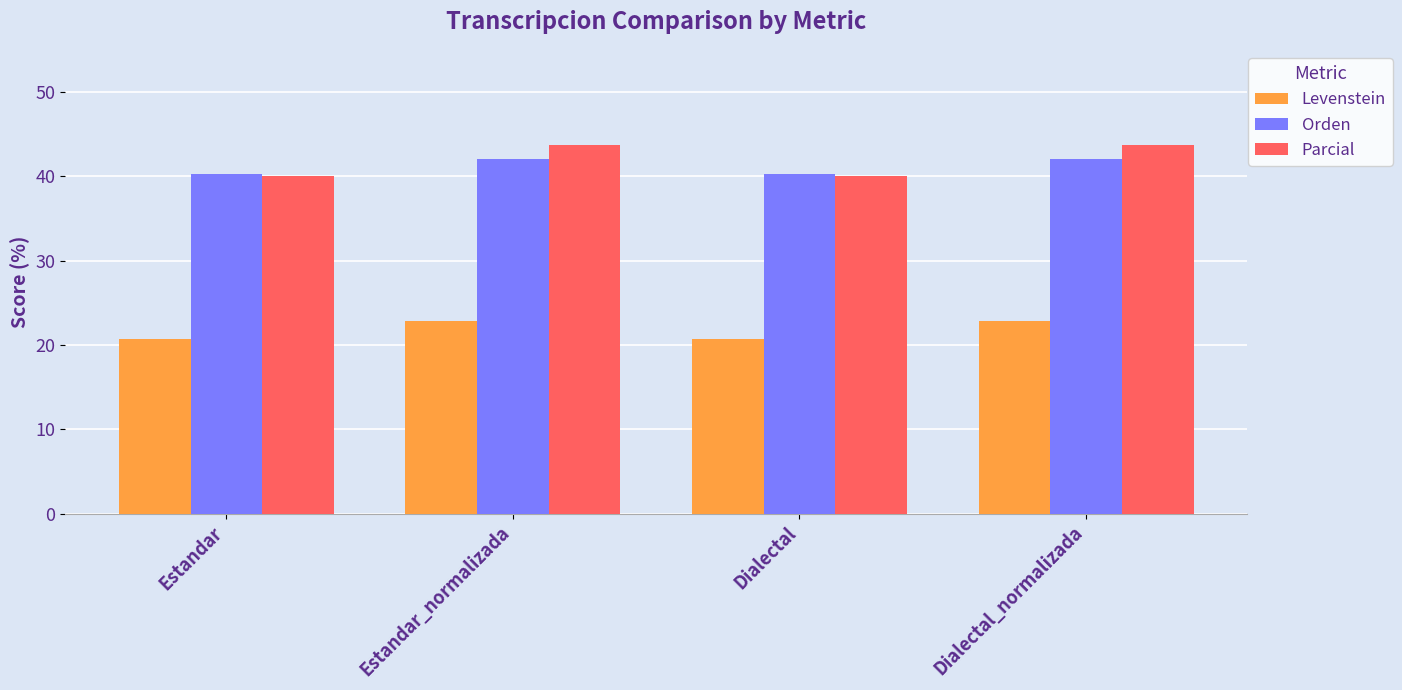

What is the difference between the maximum and minimum values in the Parcial series?

3.7